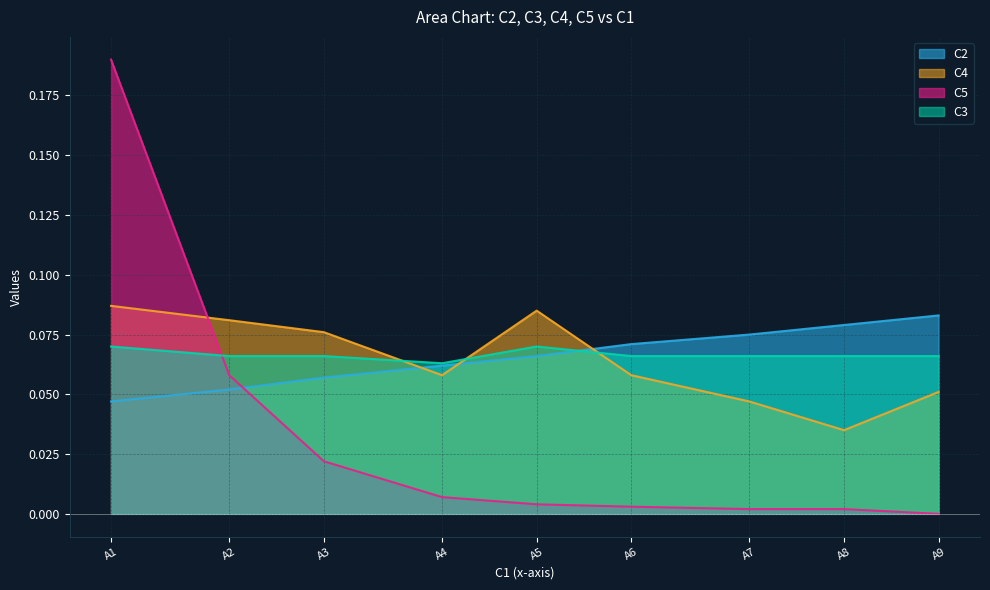

Which series has the largest total across all categories?

C3